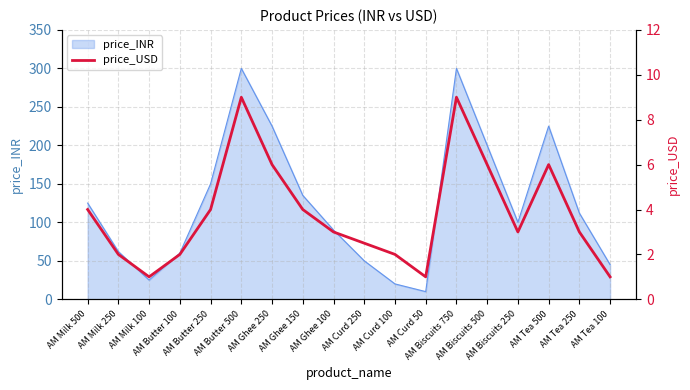

What is the average value?

3.8